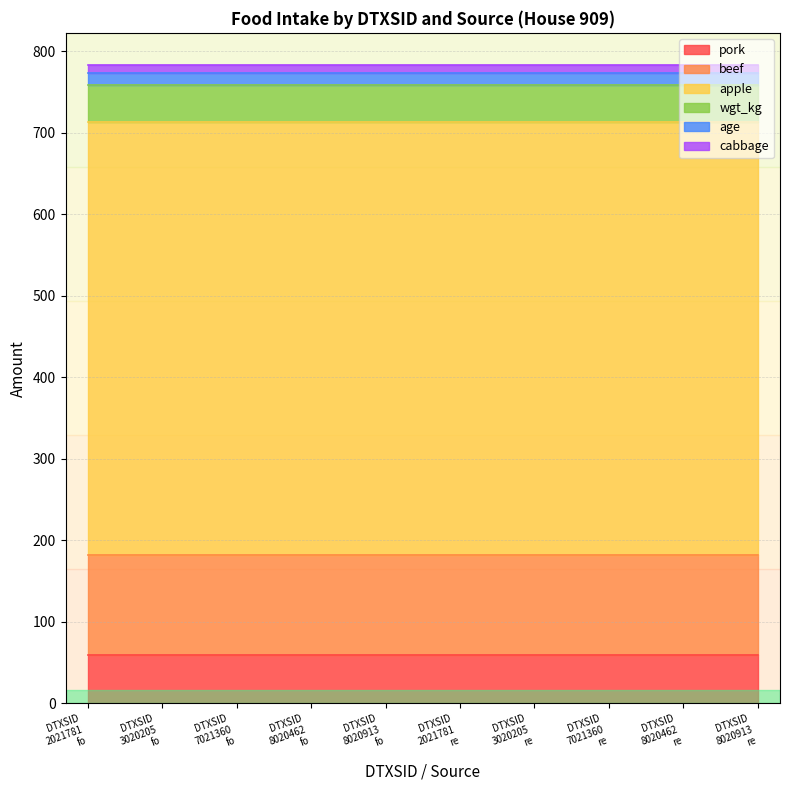

The pork series shows 97.3 at DTXSID2021781
residue. True or false?

False